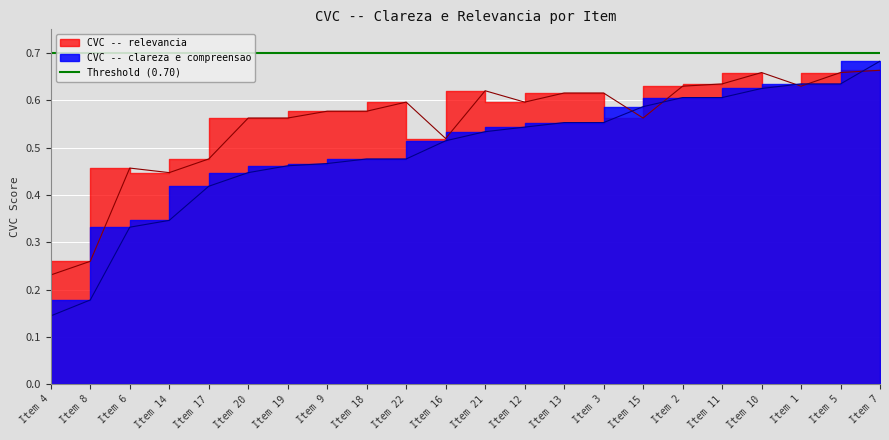

Which series has the largest total across all categories?

CVC -- relevancia